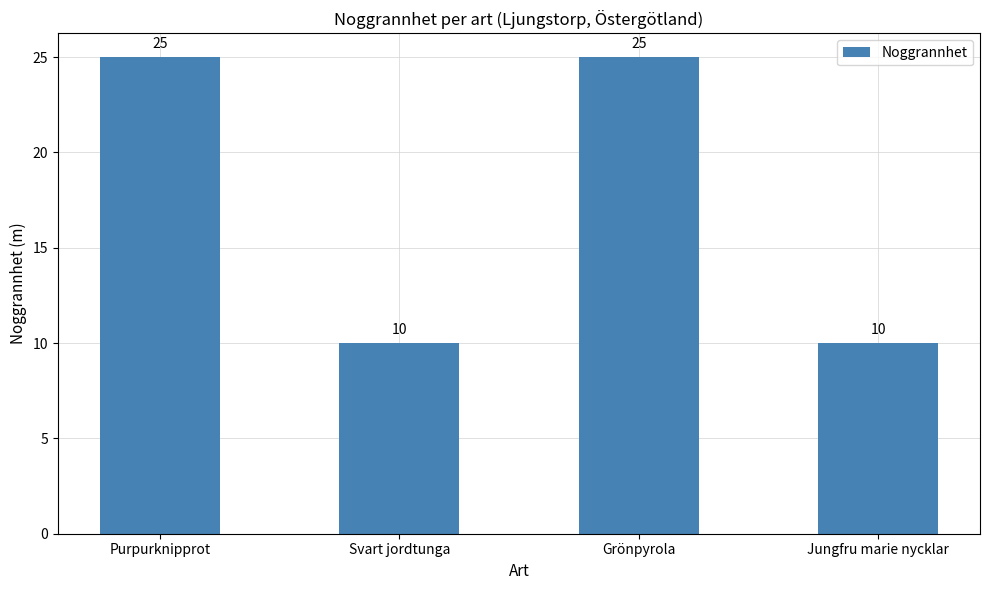

How many categories are shown in the chart?

4